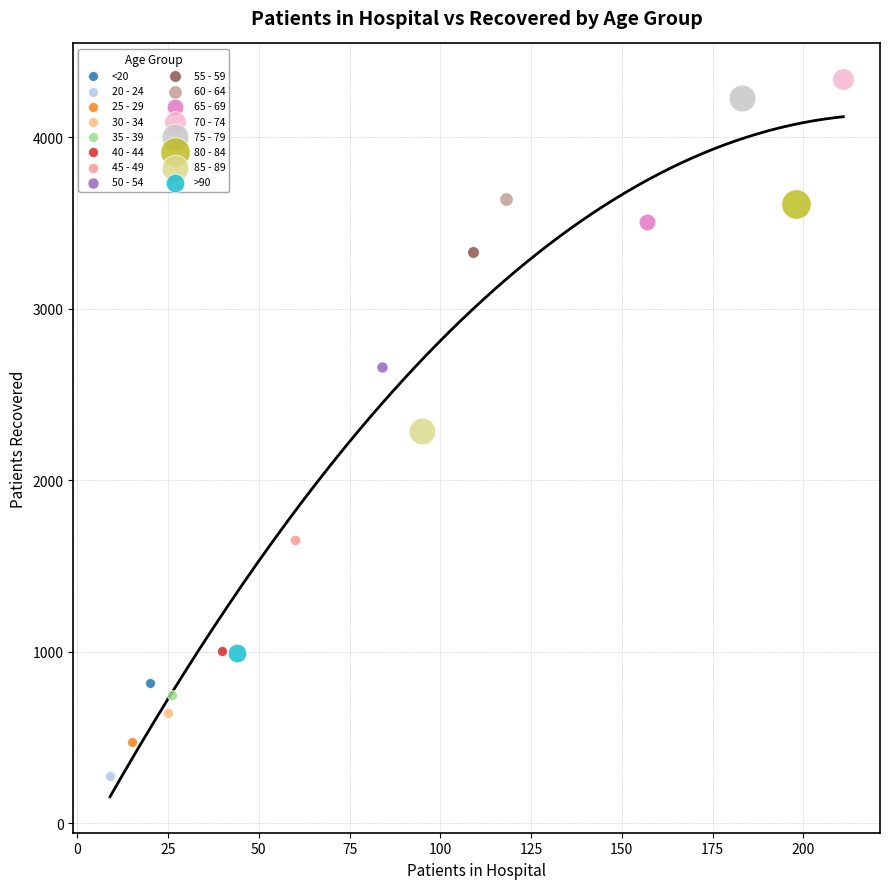

Which series contains the highest Y value?

70 - 74